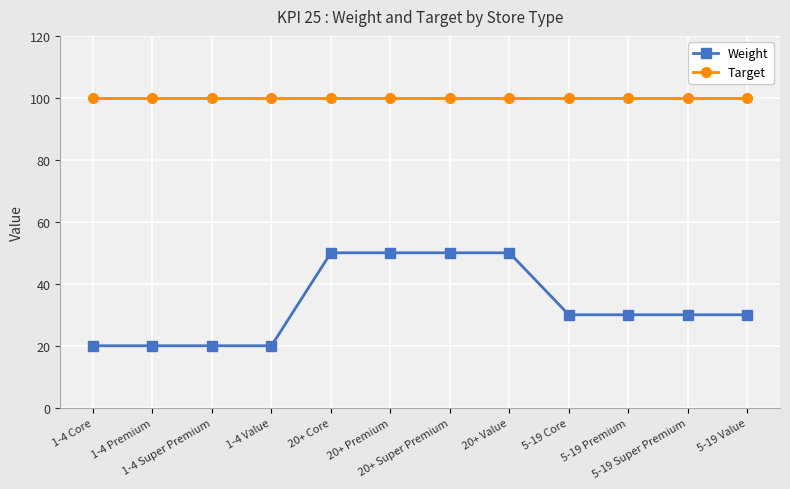

Reading right to left, transcribe all the data shown in this chart.

Weight: 5-19 Value=30	5-19 Super Premium=30	5-19 Premium=30	5-19 Core=30	20+ Value=50	20+ Super Premium=50	20+ Premium=50	20+ Core=50	1-4 Value=20	1-4 Super Premium=20	1-4 Premium=20	1-4 Core=20
Target: 5-19 Value=100	5-19 Super Premium=100	5-19 Premium=100	5-19 Core=100	20+ Value=100	20+ Super Premium=100	20+ Premium=100	20+ Core=100	1-4 Value=100	1-4 Super Premium=100	1-4 Premium=100	1-4 Core=100